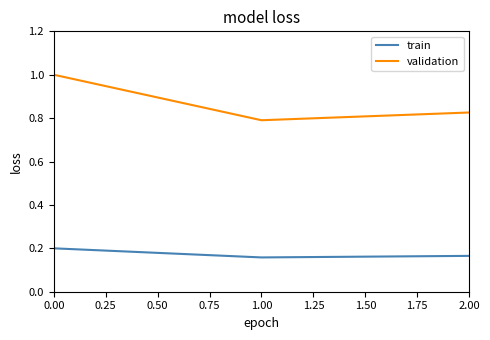

List the series in order of their overall mean, lowest first.

train, validation